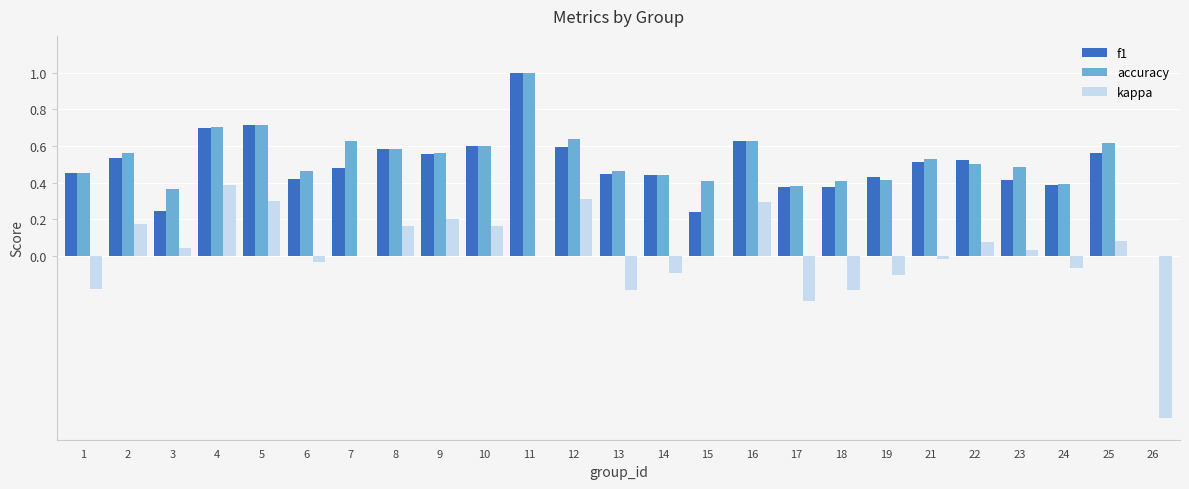

The value of f1 at 19 is 0.4. True or false?

True